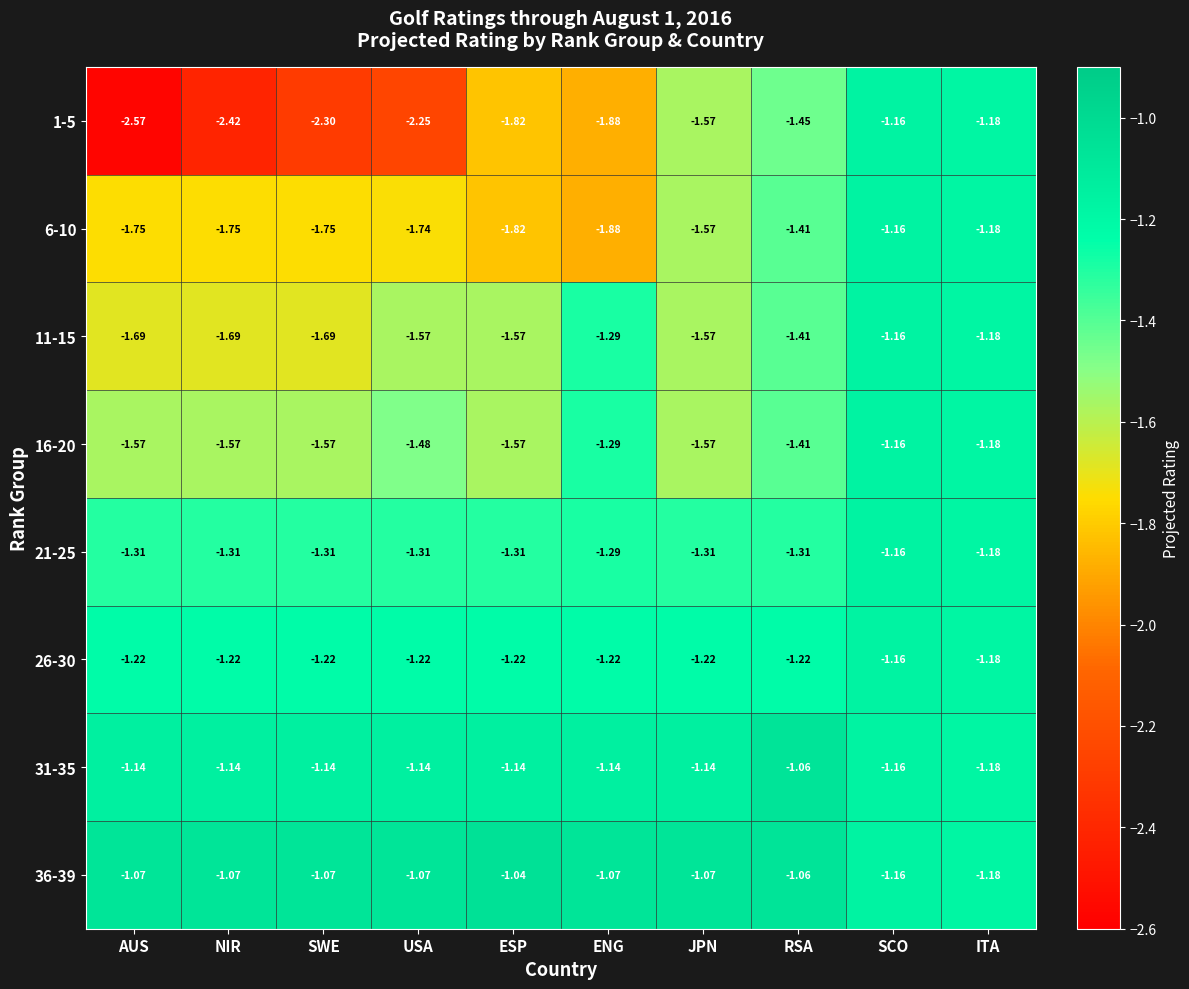

At which label is 11-15 closest to -1?

SCO